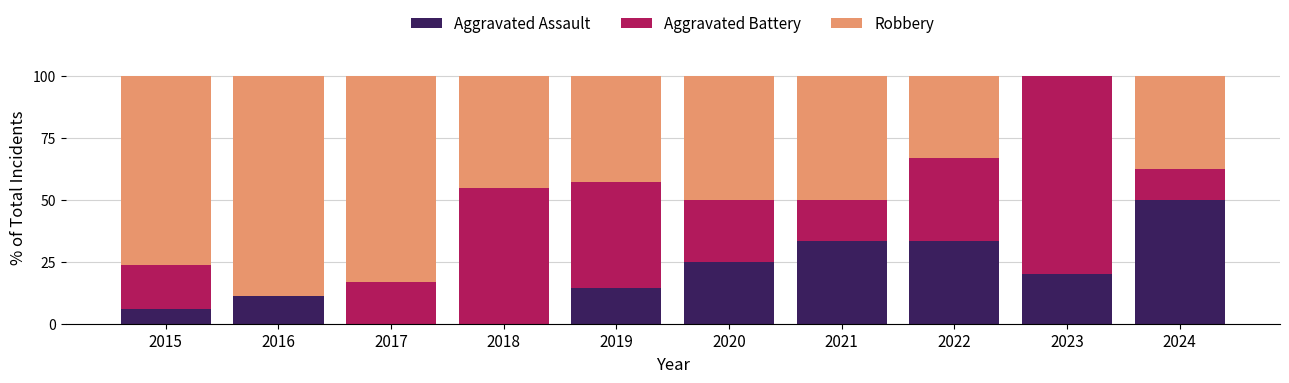

What is the total value across all series at 2024?

100.0